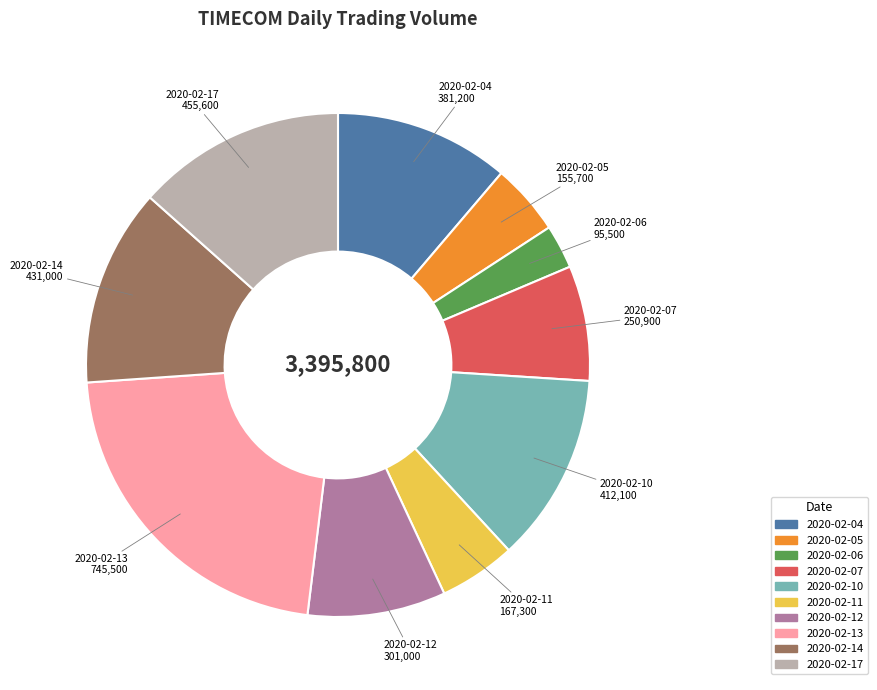

What is the smallest slice in the pie chart?

2020-02-06